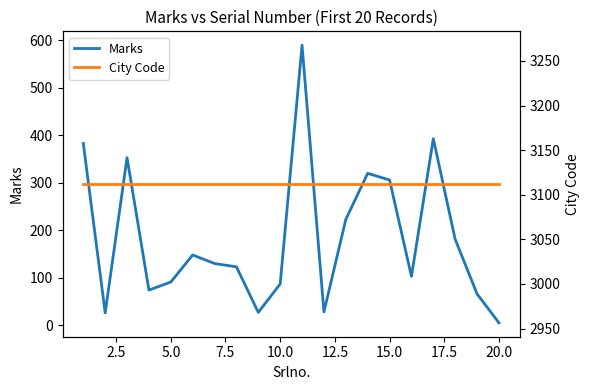

True or false: City Code and Marks intersect in this chart.

False